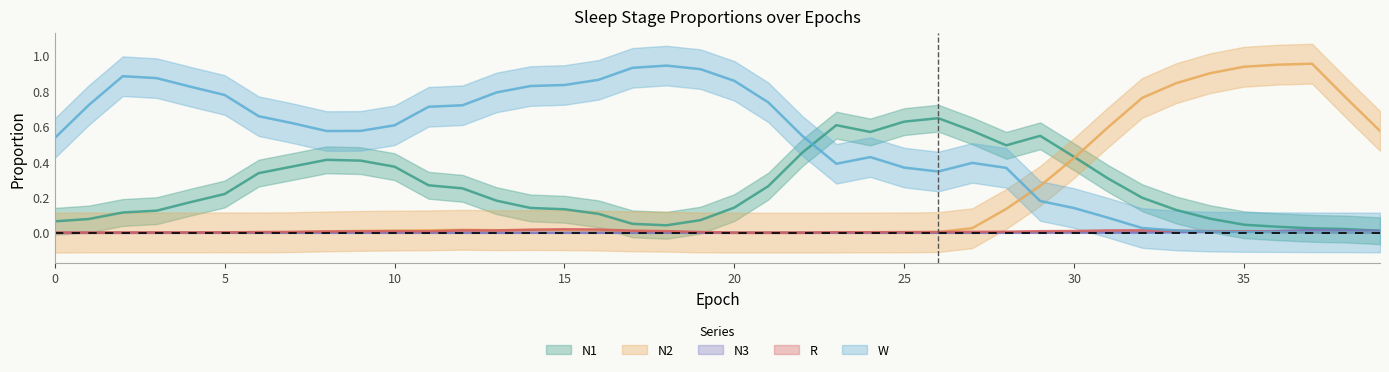

What is the maximum value shown in the chart?

1.0